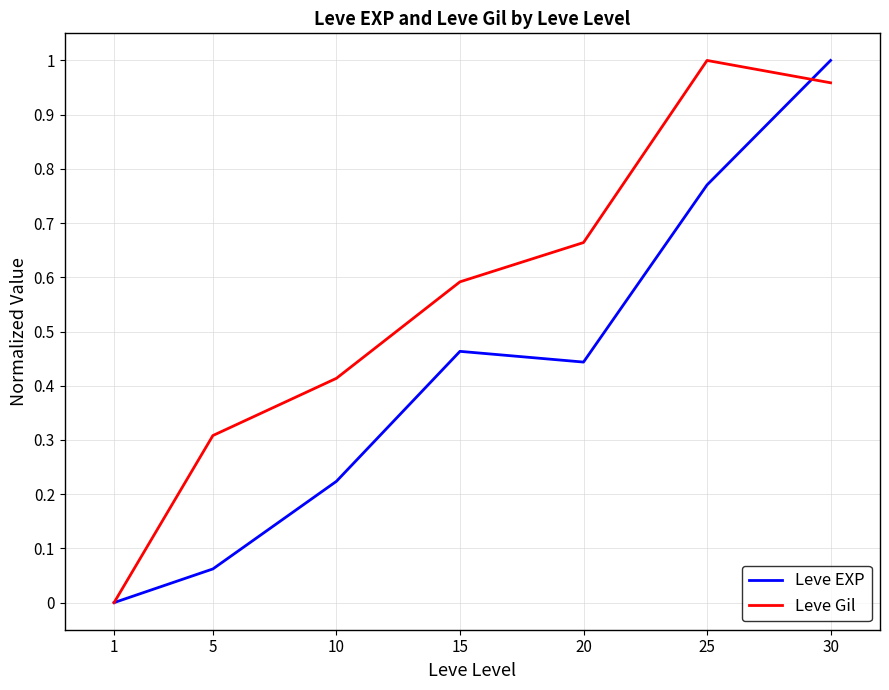

Which series changed the most between 20 and 30?

Leve EXP